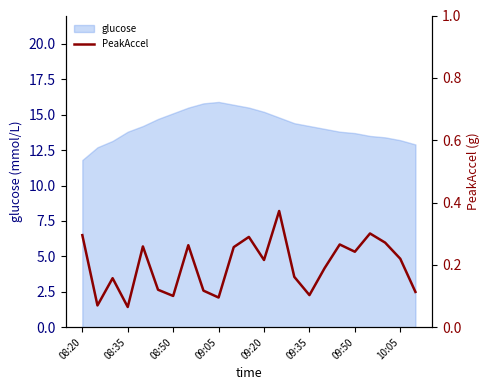

How many interior local peaks (higher than both neighbors) does the data have?

7